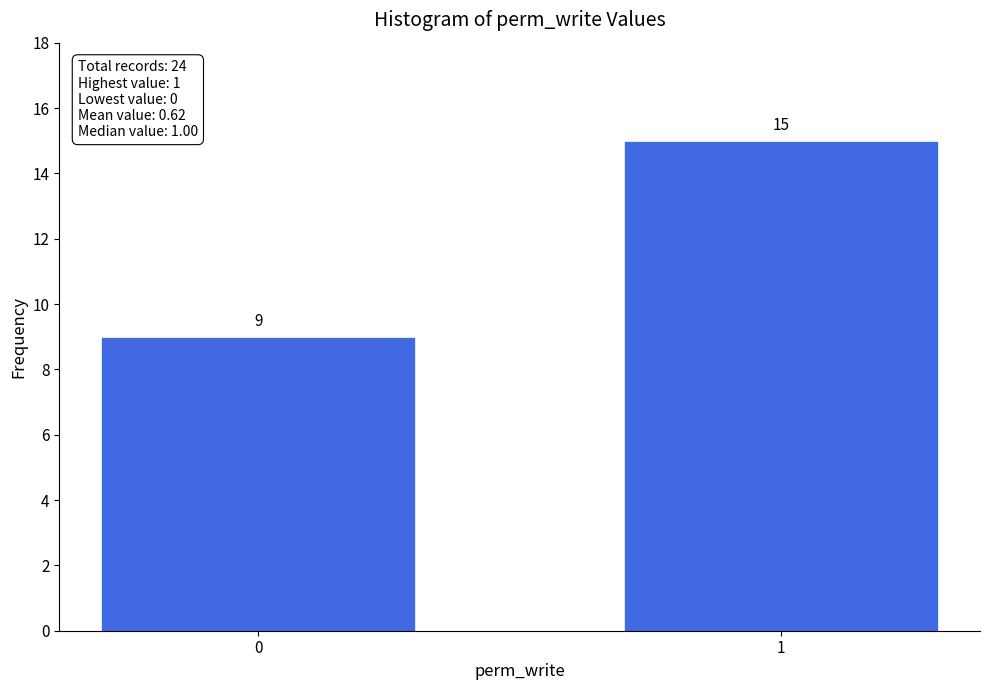

Reading right to left, transcribe all the data shown in this chart.

15	9